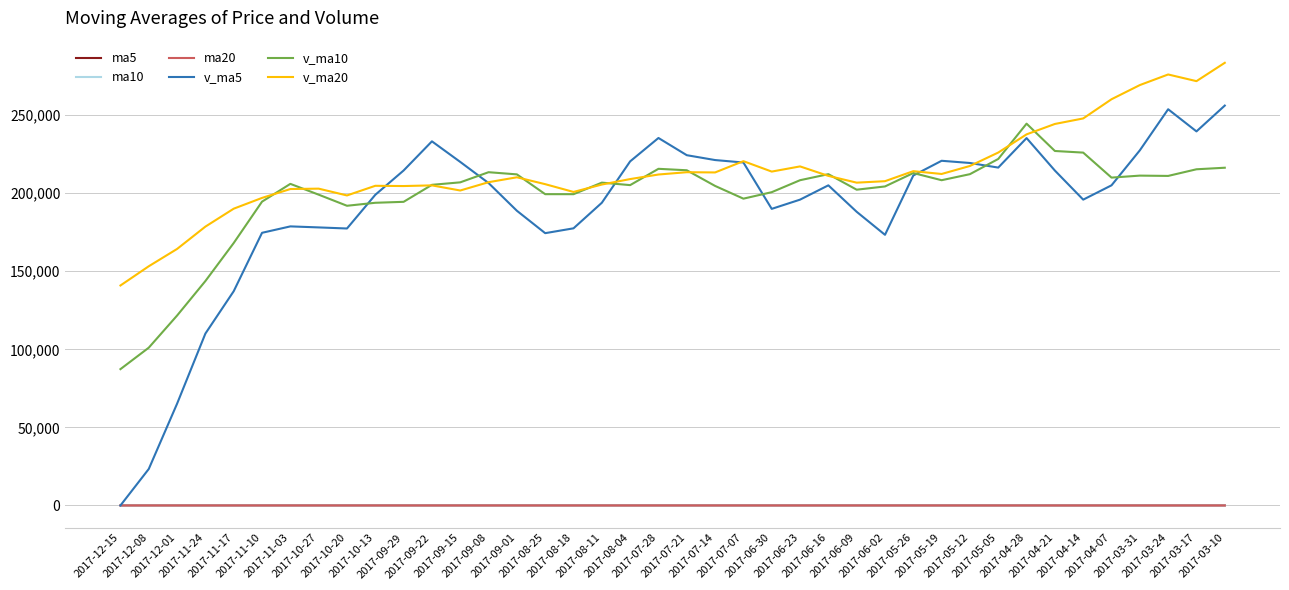

List the series in order of their peak value, lowest first.

ma20, ma10, ma5, v_ma10, v_ma5, v_ma20